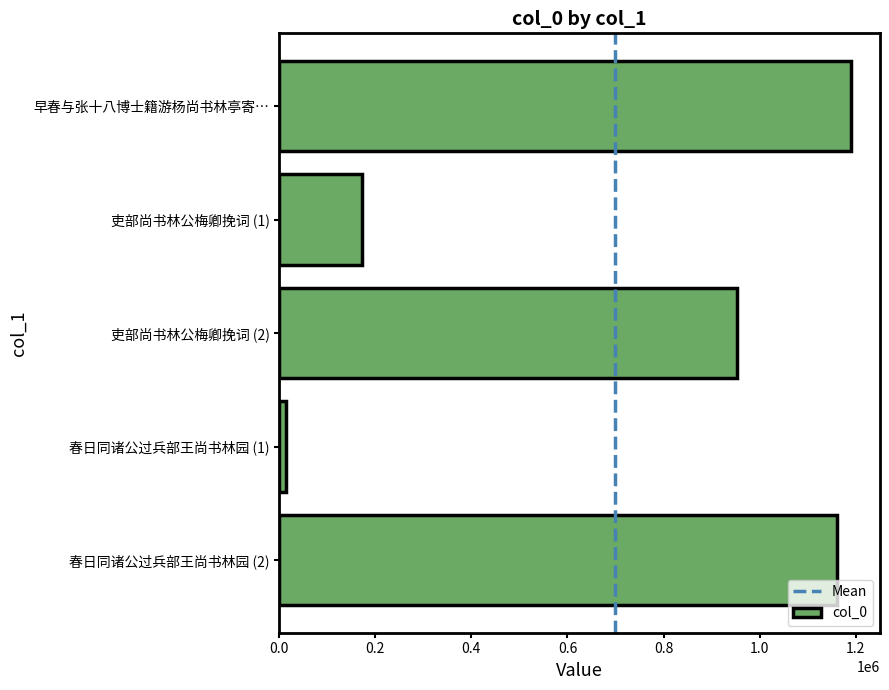

What is the difference between the second highest and minimum values?

1148134